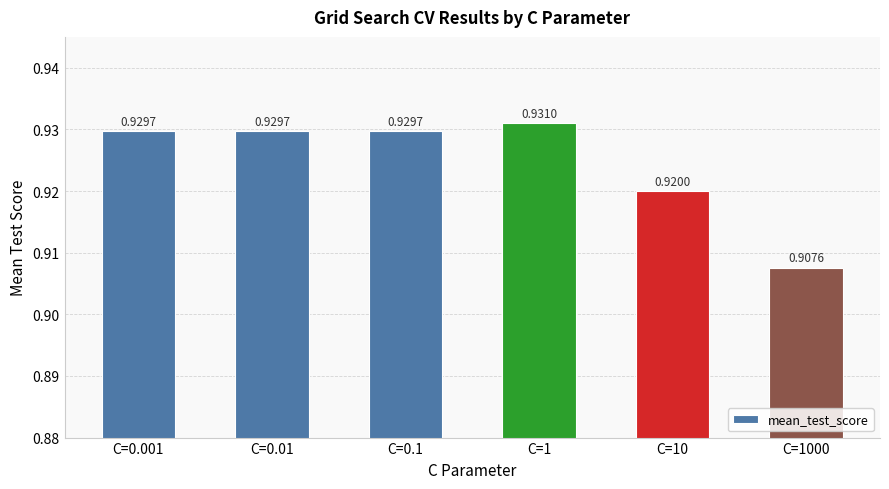

Between C=10 and C=0.1, which is larger?

C=0.1